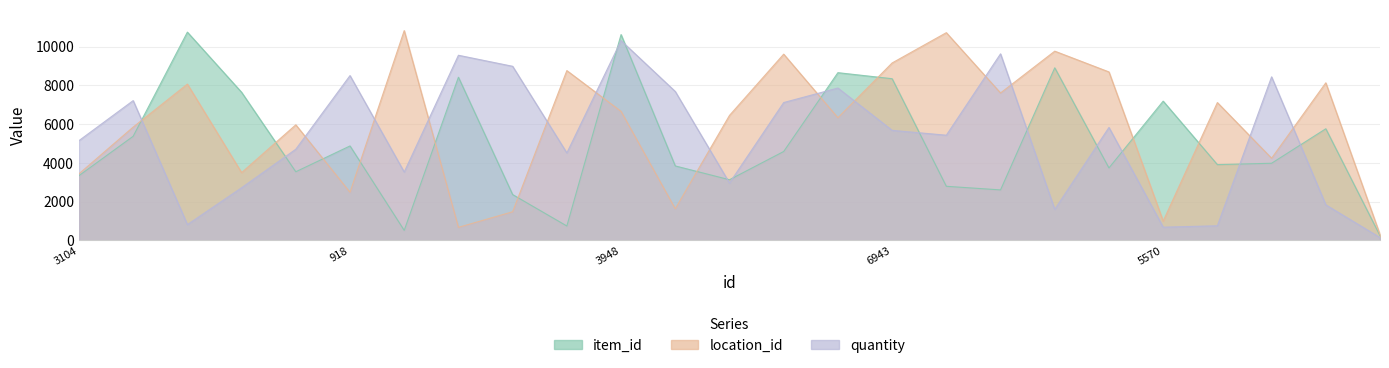

Which category has the highest value in the quantity series?

3948